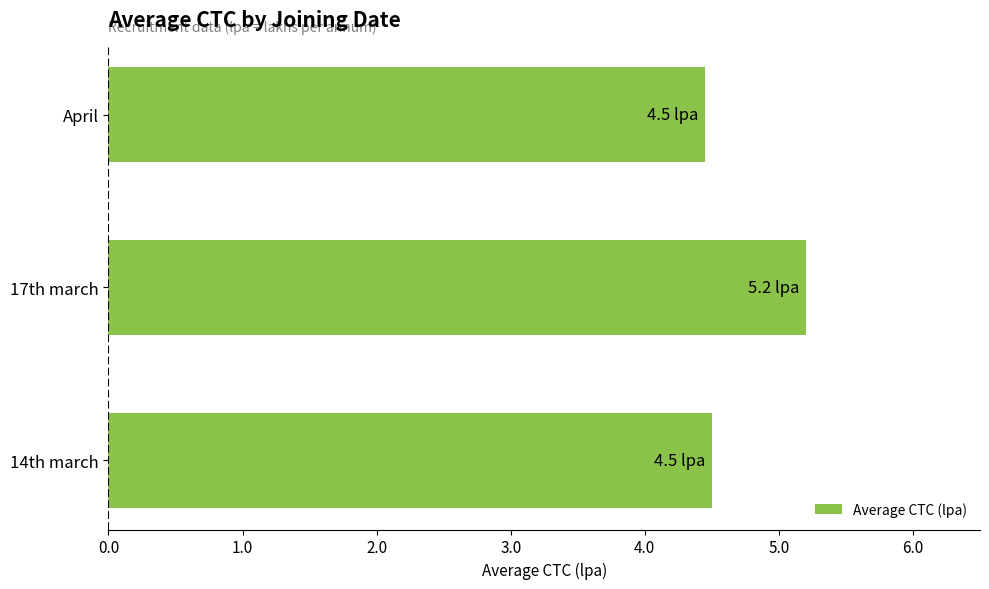

Reading bottom to top, list all the values displayed in this chart.

4.5	5.2	4.5